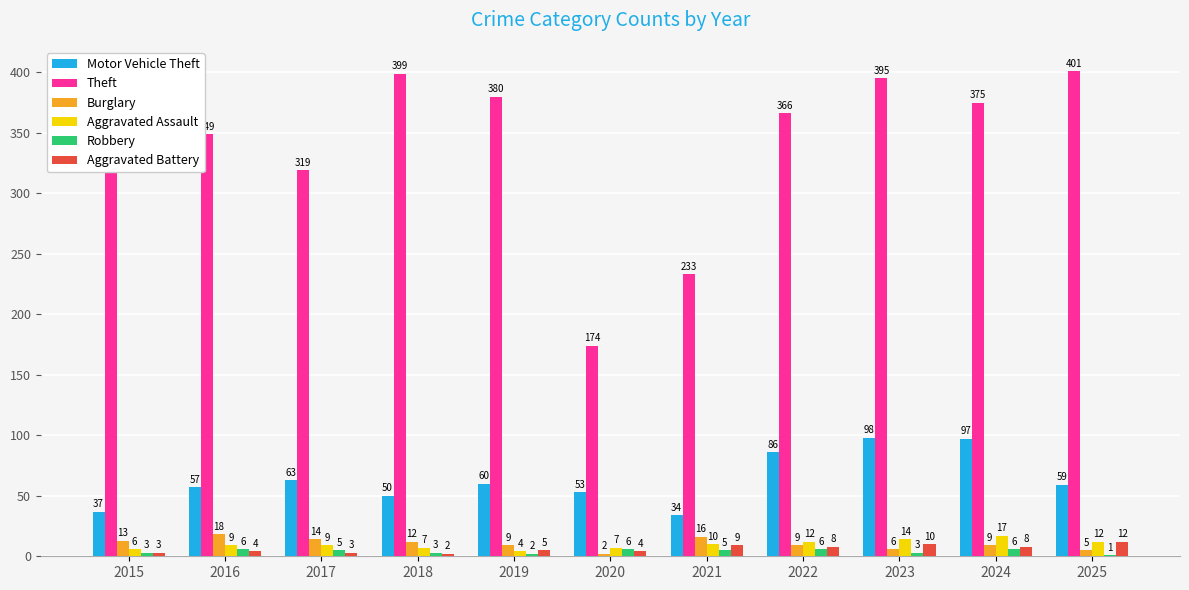

Does the chart contain stacked bars?

No